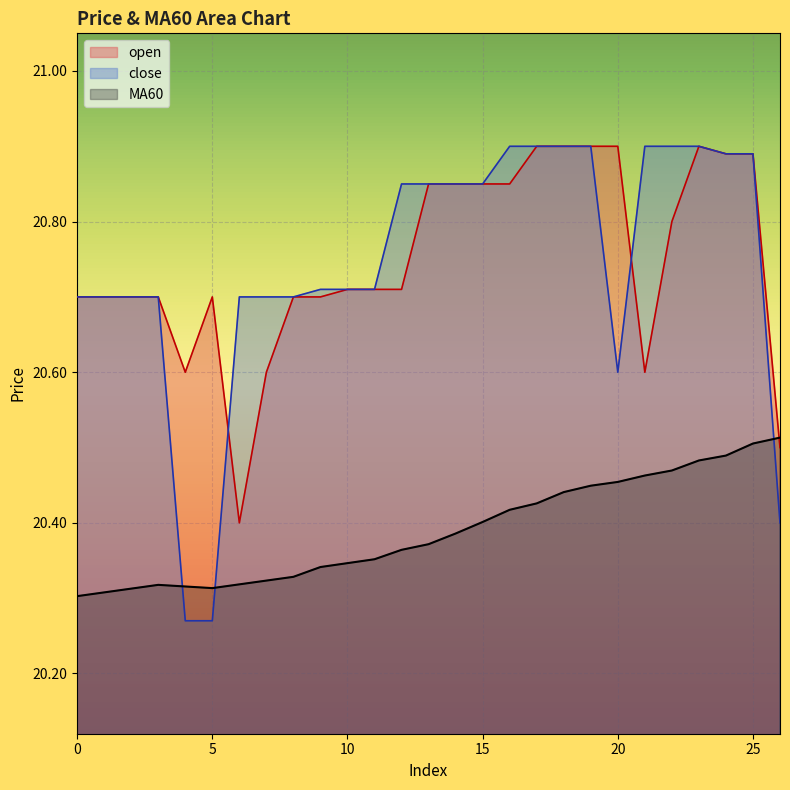

What is the highest value of the MA60 series?

20.5